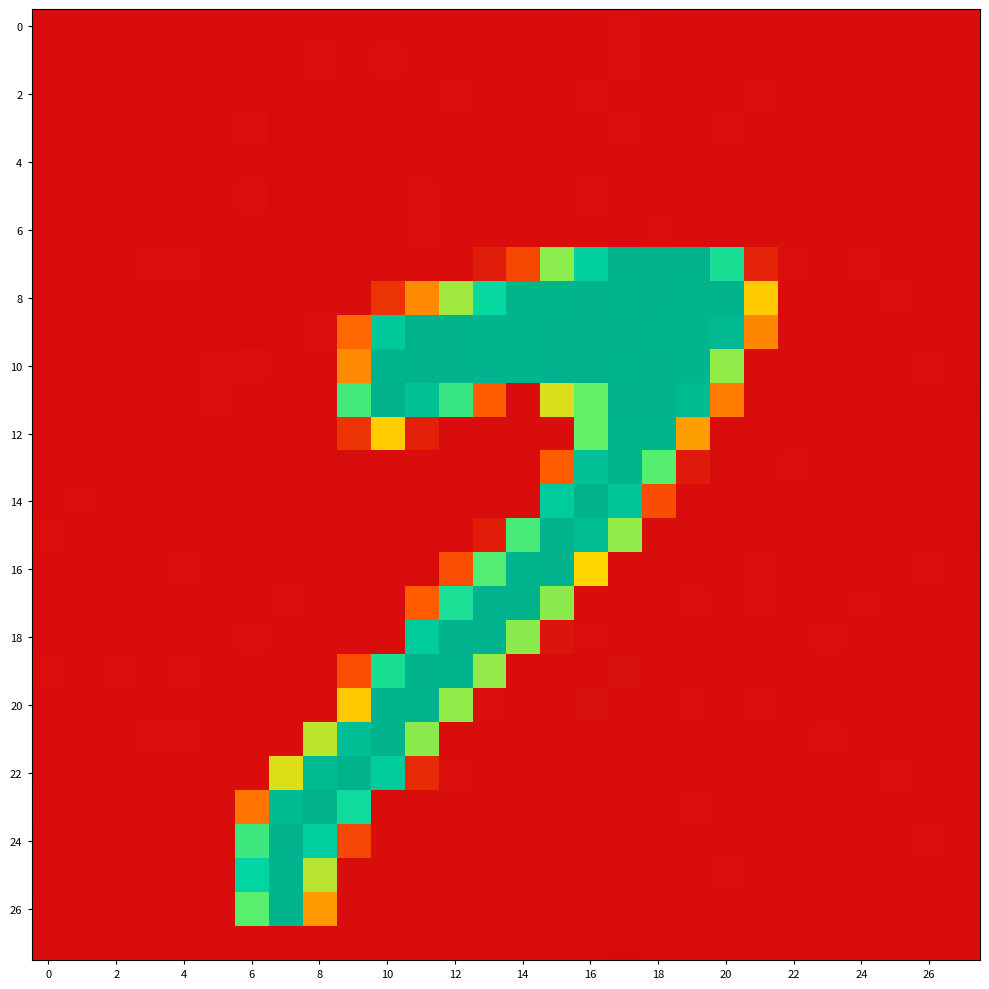

How many distinct data groups are displayed?

28